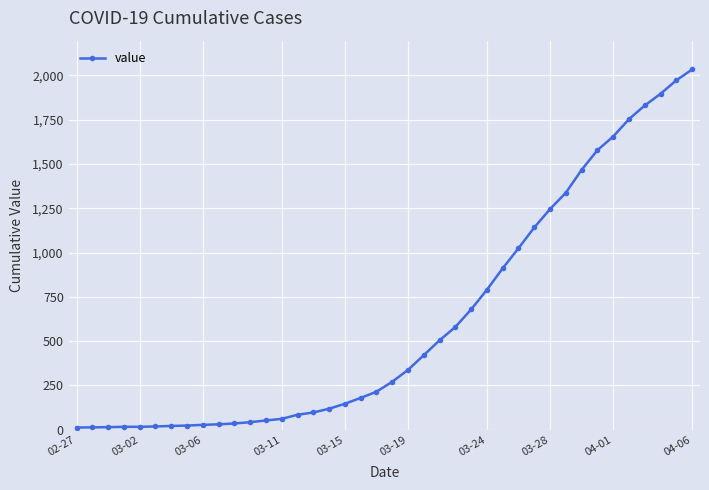

What is the sum of all values?

24656